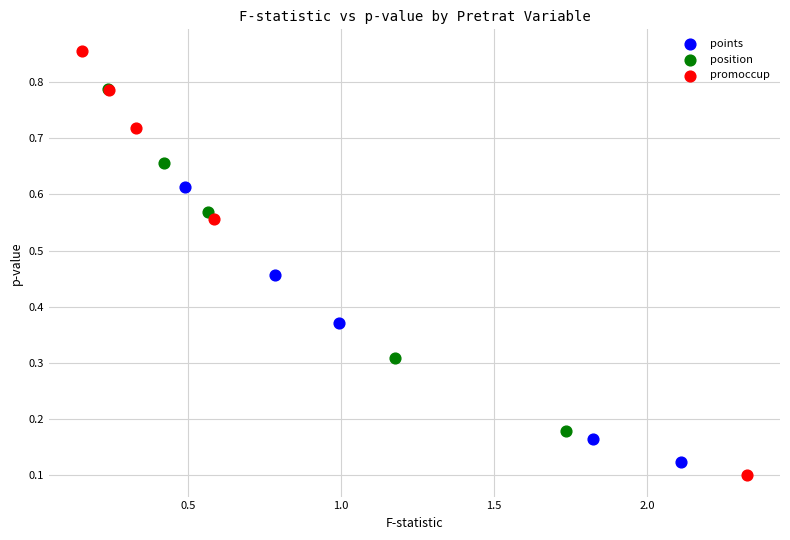

Which series has the largest Y range (max minus min)?

promoccup